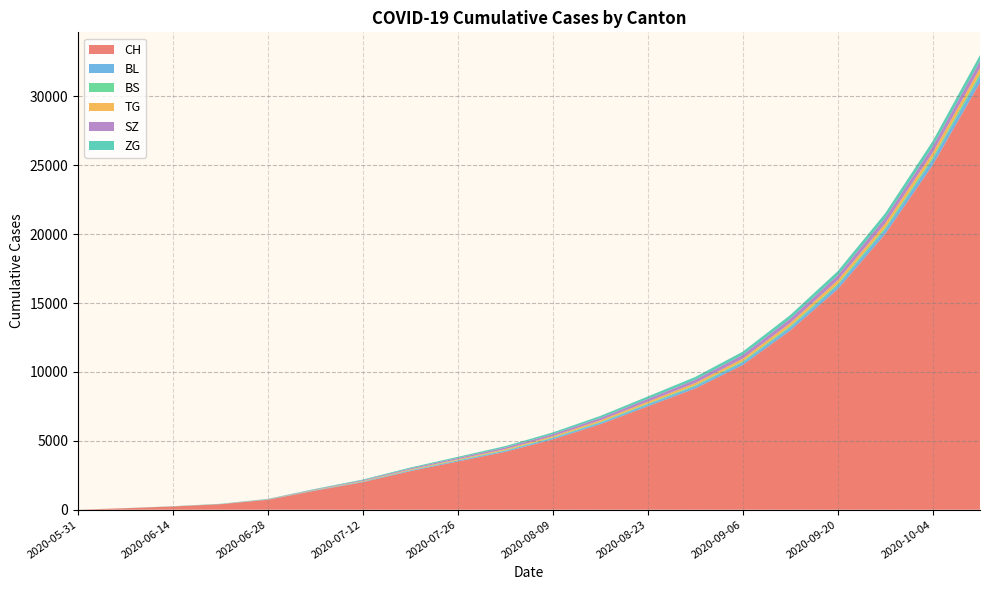

Reading right to left, transcribe all the data shown in this chart.

CH: 31000	25000	20000	16000	13000	10500	8800	7500	6200	5100	4200	3500	2800	2000	1385	720	398	234	107	0
BL: 460	385	320	265	220	185	158	135	115	98	82	68	52	38	27	16	7	4	3	0
BS: 190	162	138	118	100	85	73	62	52	44	36	30	24	18	12	7	7	5	4	0
TG: 402	348	300	258	220	188	160	136	114	94	76	60	45	32	21	11	2	1	0	0
SZ: 512	456	405	358	315	276	240	207	176	148	122	98	76	55	35	16	2	1	0	0
ZG: 434	386	342	302	265	232	202	174	148	124	102	82	64	48	33	19	13	9	0	0